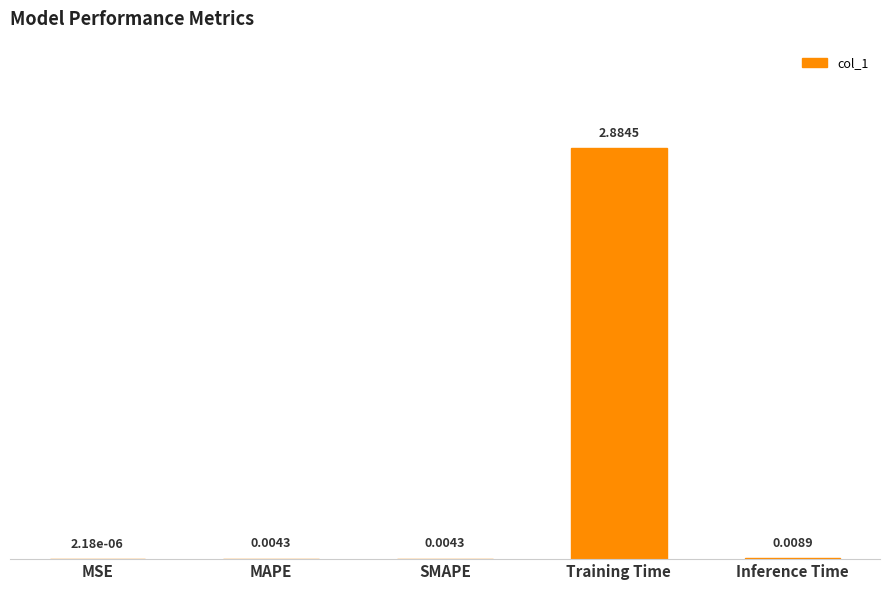

What is the change in value from MAPE to Training Time?

+2.9